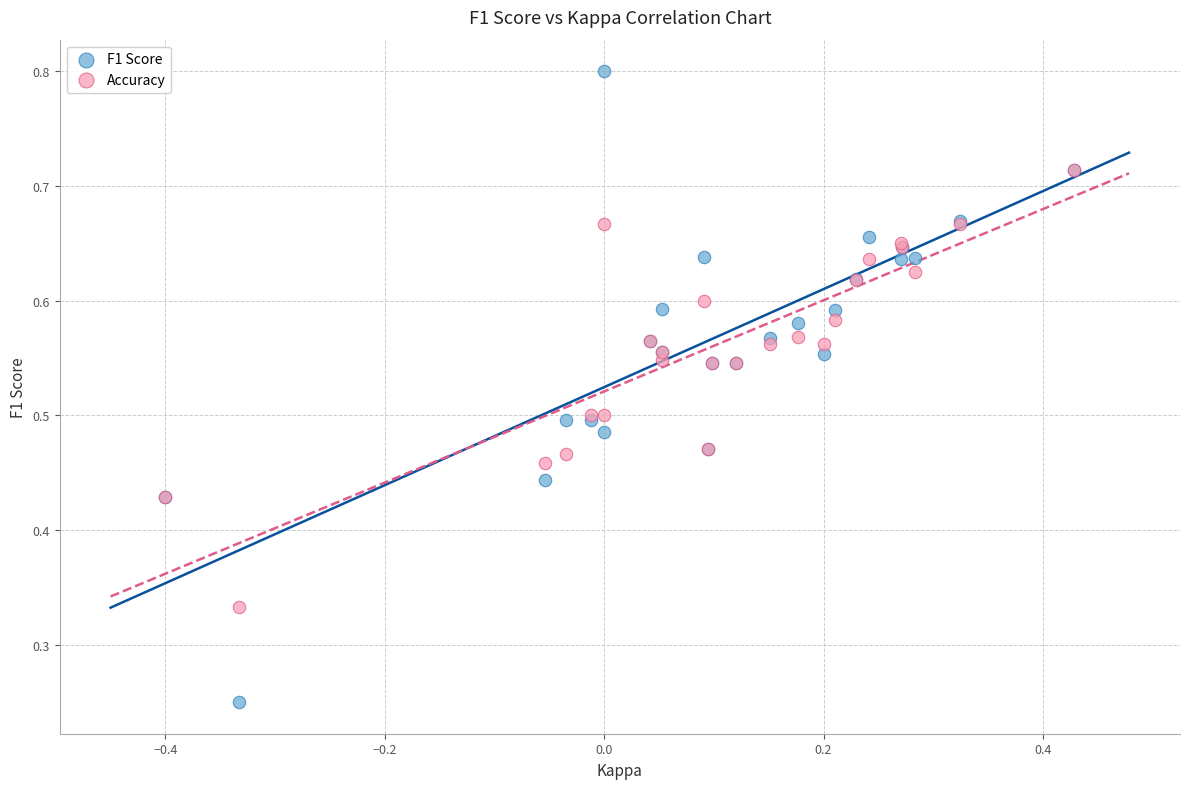

Which series contains the lowest Y value?

F1 Score